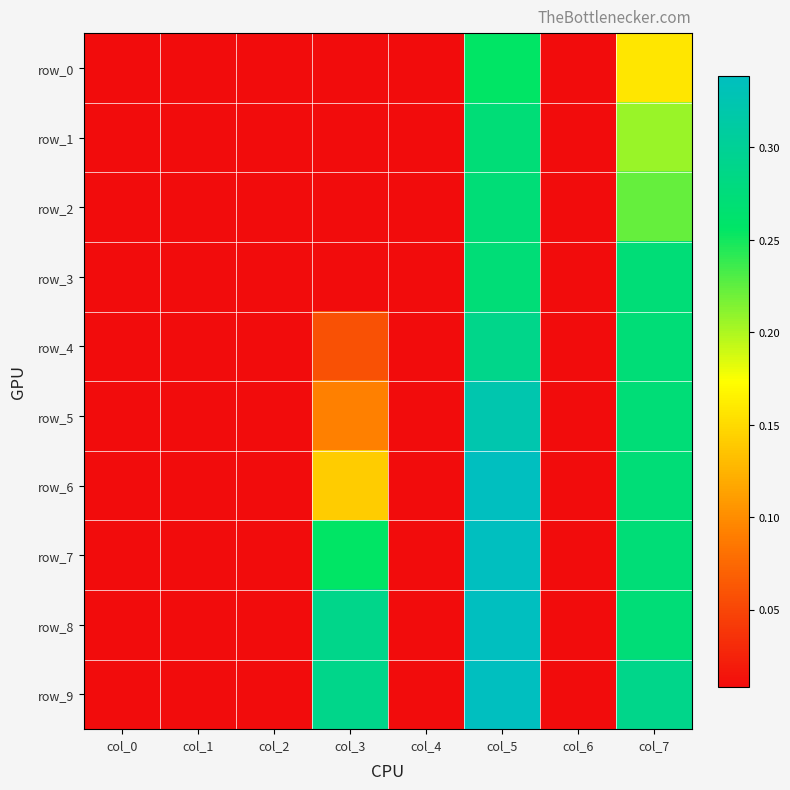

What is the spread (max minus min) of values at col_5?

0.1